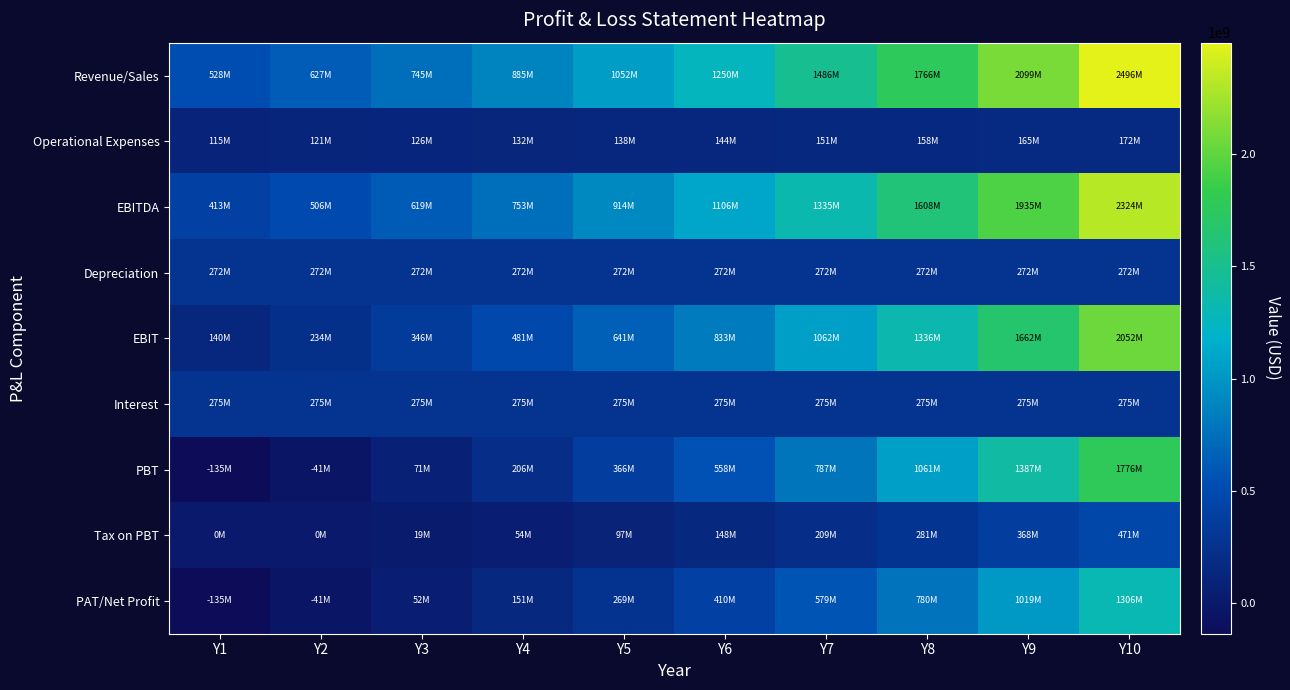

Which category has the highest value across all series?

Y10